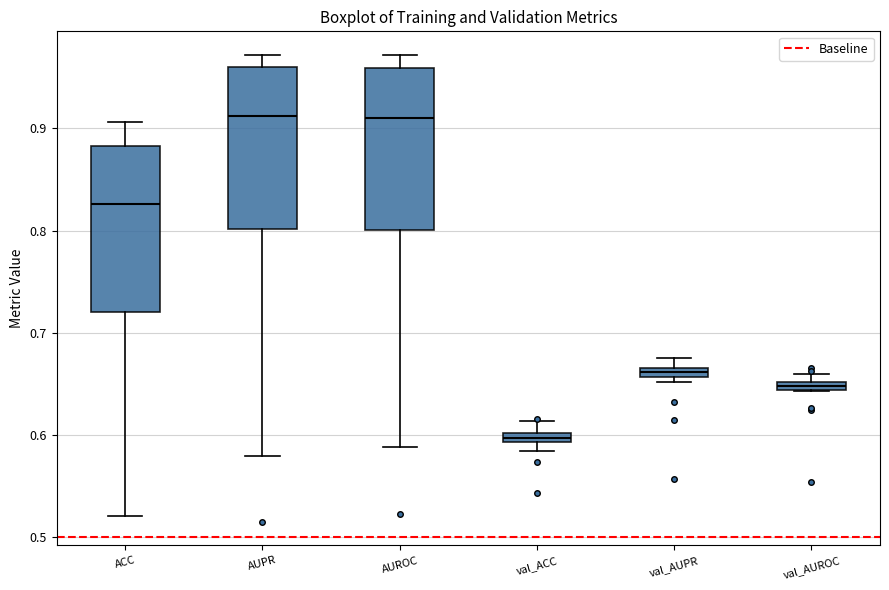

Where is the upper edge of the box for ACC on the y-axis? The values are not printed on the chart, so give them approximately, as read against the axis.

0.88